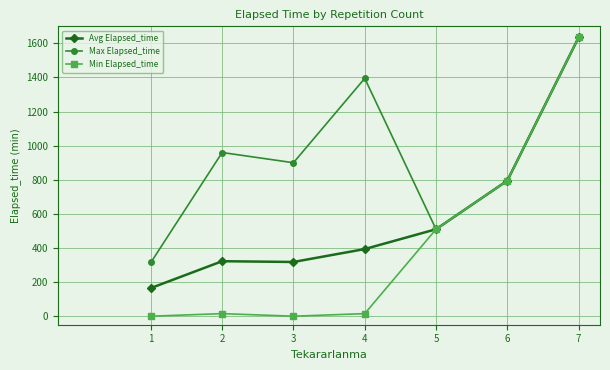

Rank the categories by Max Elapsed_time value from highest to lowest.

7, 4, 2, 3, 6, 5, 1